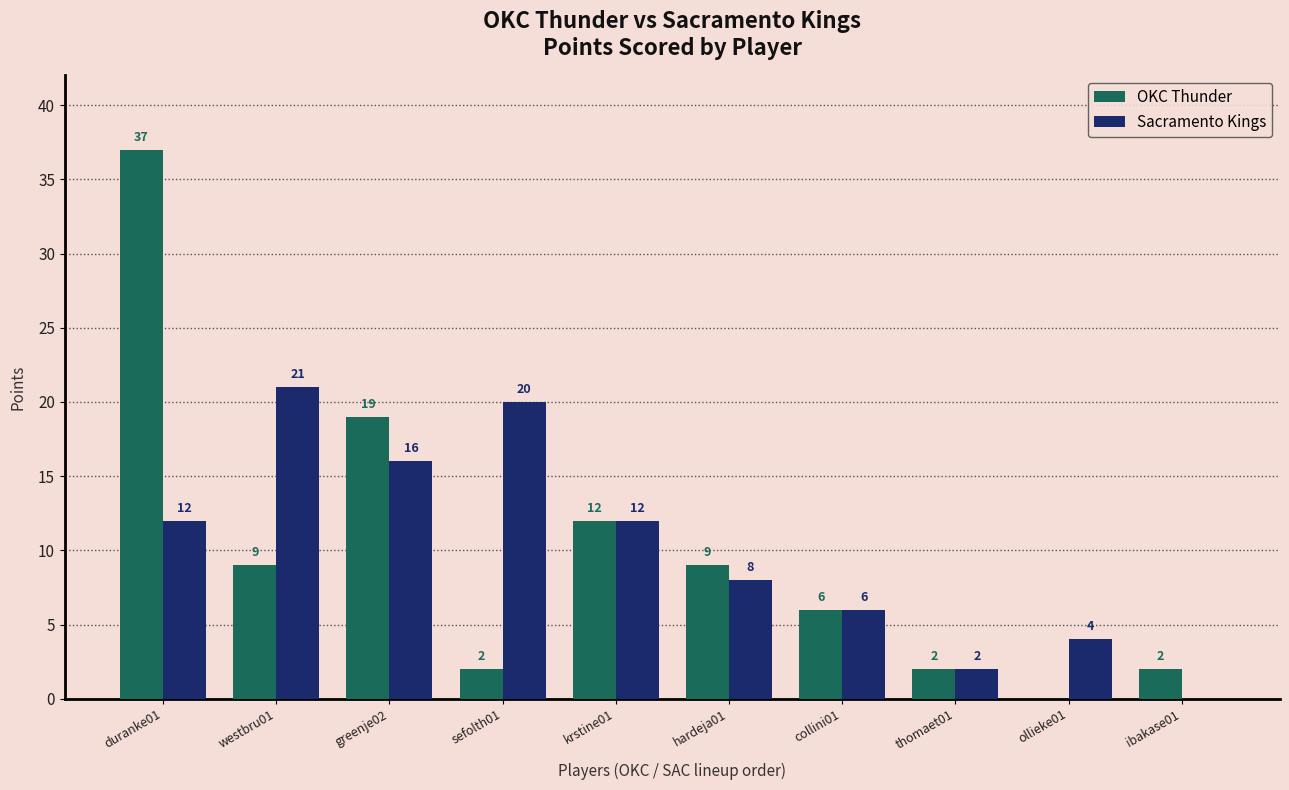

Reading left to right, what are all the values shown in this chart?

OKC Thunder: 37	9	19	2	12	9	6	2	0	2
Sacramento Kings: 12	21	16	20	12	8	6	2	4	0